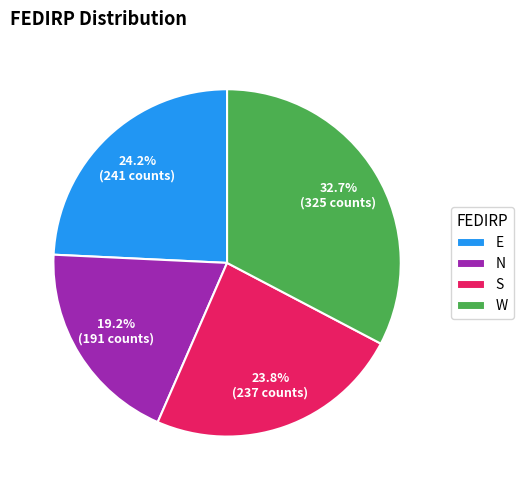

To the nearest percent, what portion does E represent?

24%